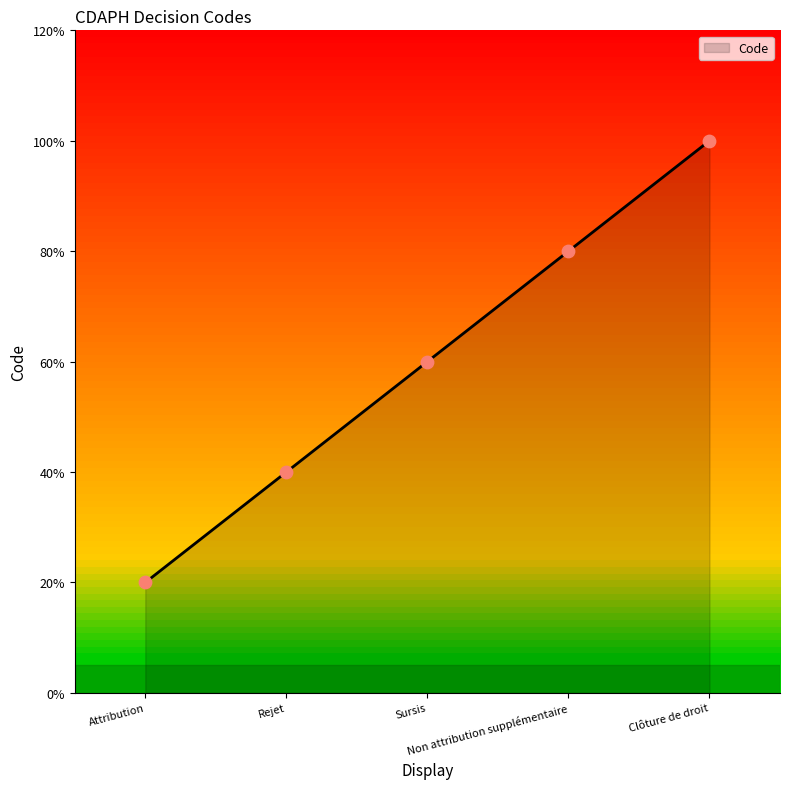

Approximately how many times larger is the value at Attribution compared to Non attribution supplémentaire?

0.2